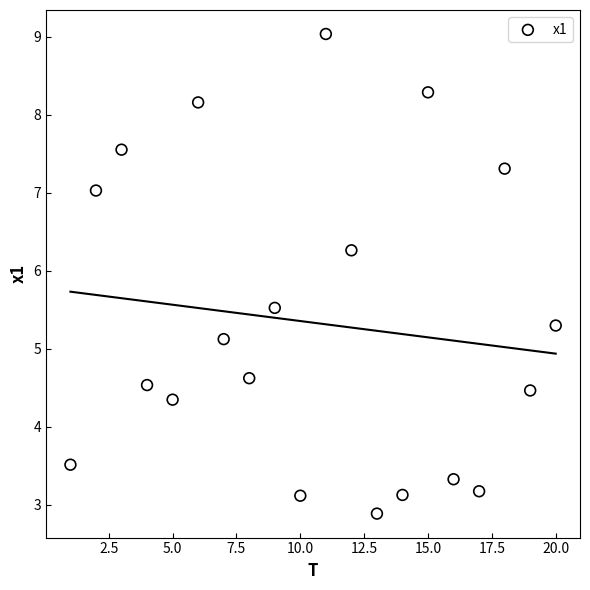

What is the range of X values (max minus min)?

19.0